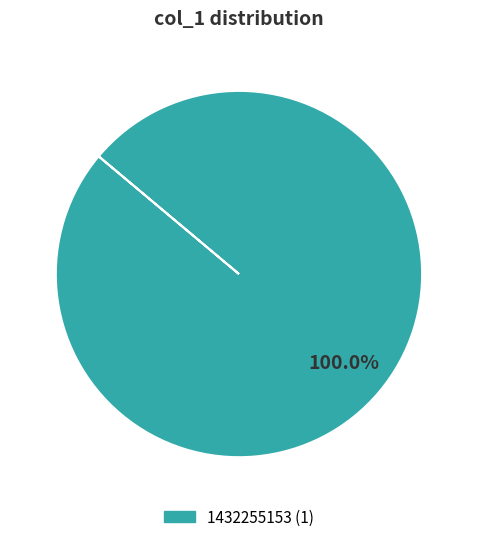

Does any single category account for the majority?

Yes